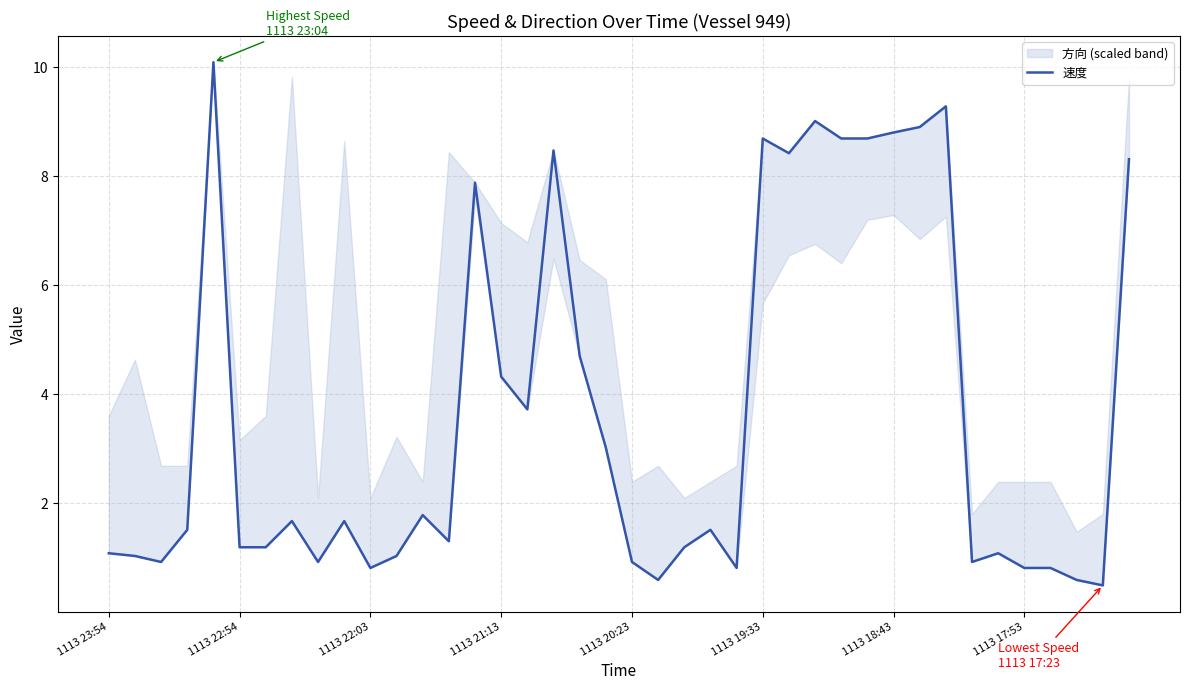

True or false: there are more than 1 points higher than both neighbors.

True